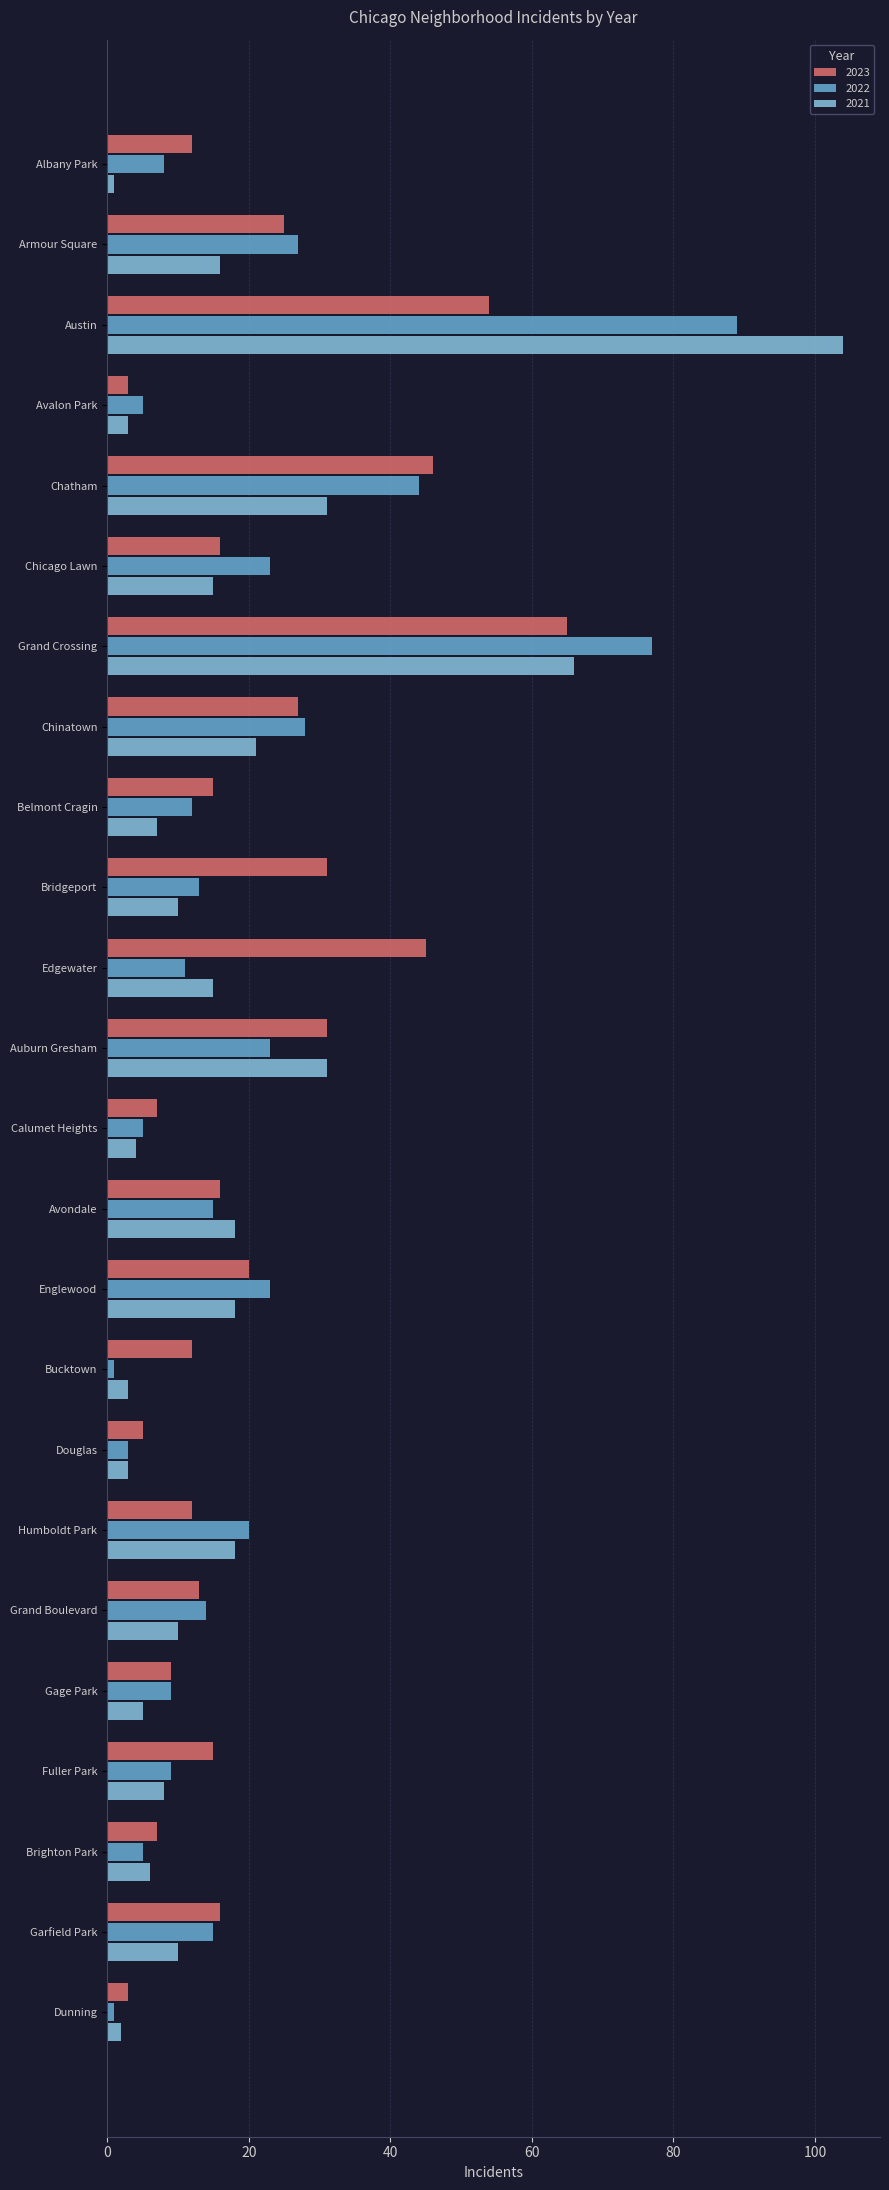

Is it true that 2022 equals 5 at Avalon Park?

True